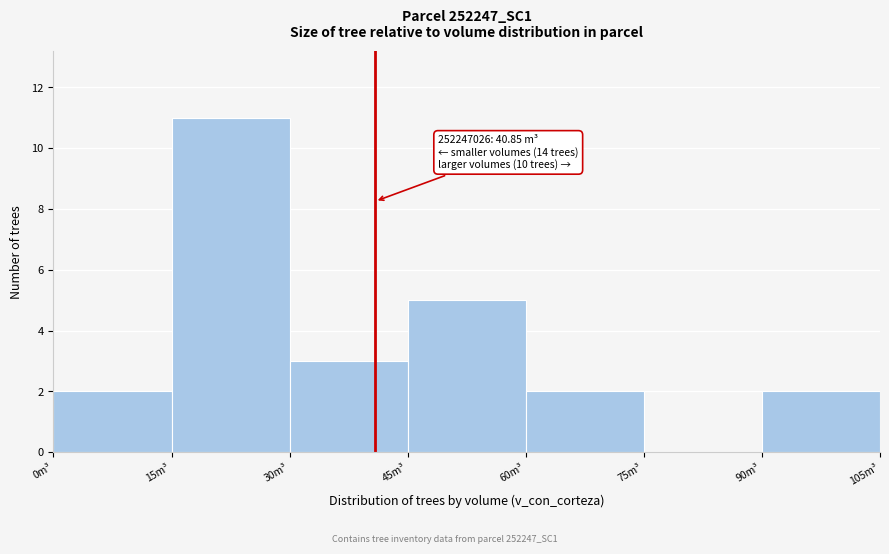

Over which range of the x-axis is the bar tallest?

15 to 30